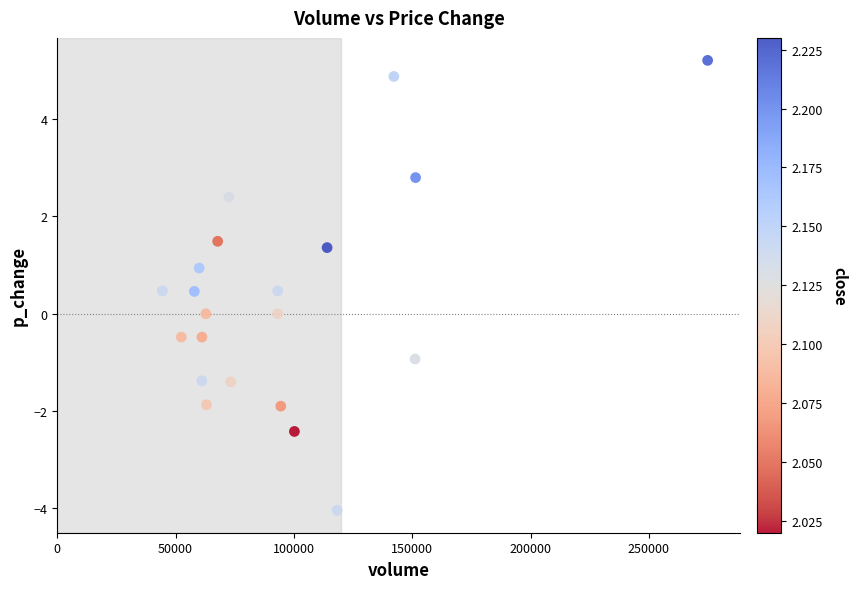

What is the range of X values (max minus min)?

230376.5